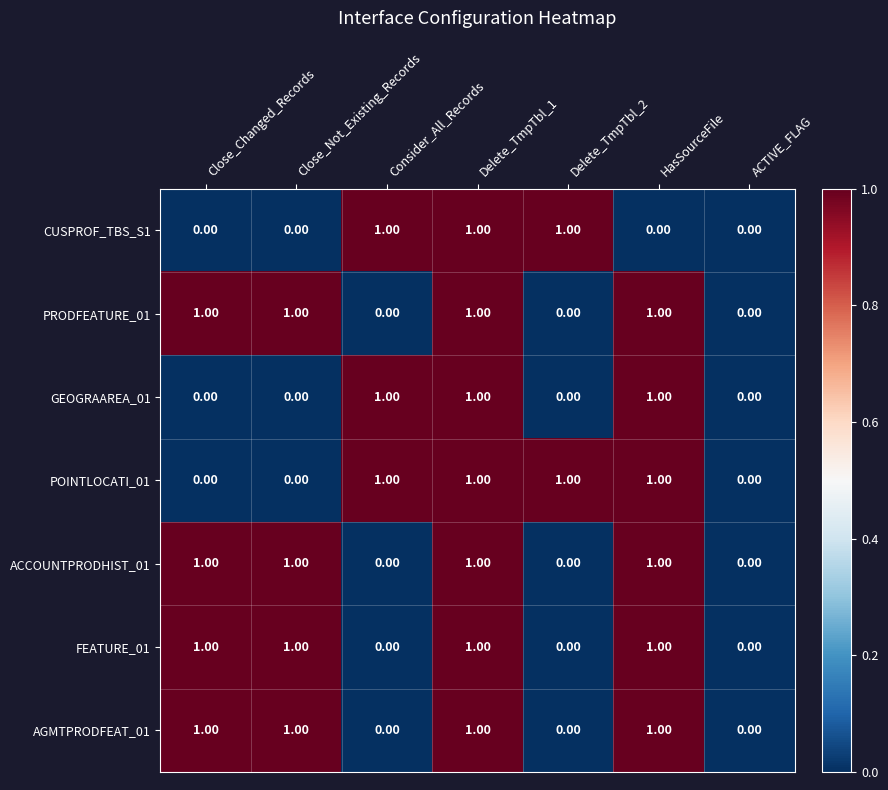

What is the total value across all series at HasSourceFile?

6